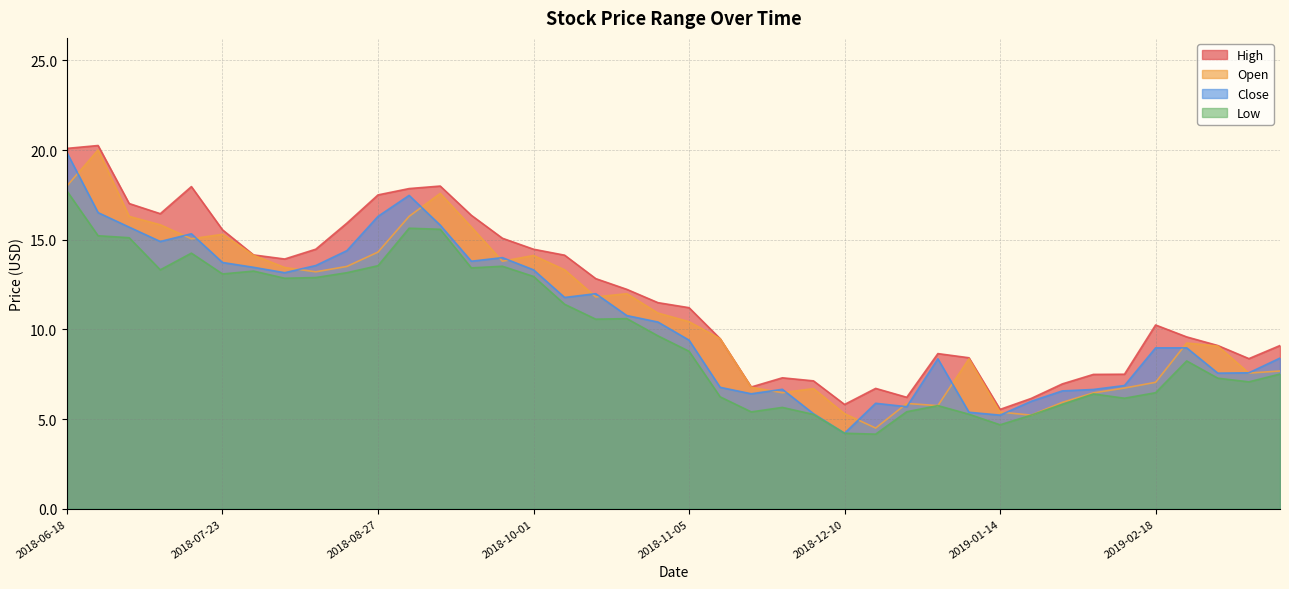

True or false: Open and Low intersect in this chart.

False